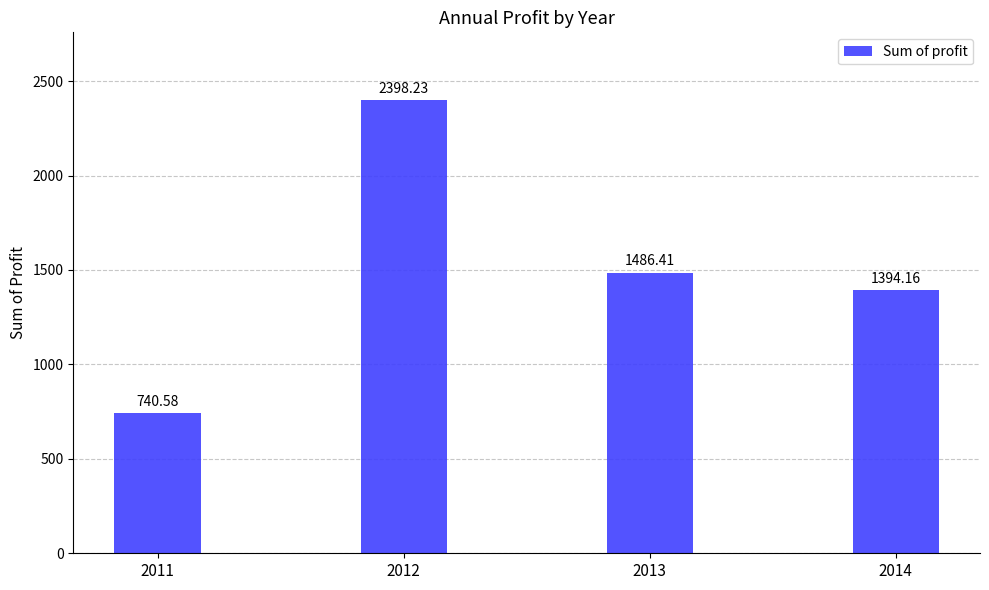

The value at 2013 is 1486.4. True or false?

True